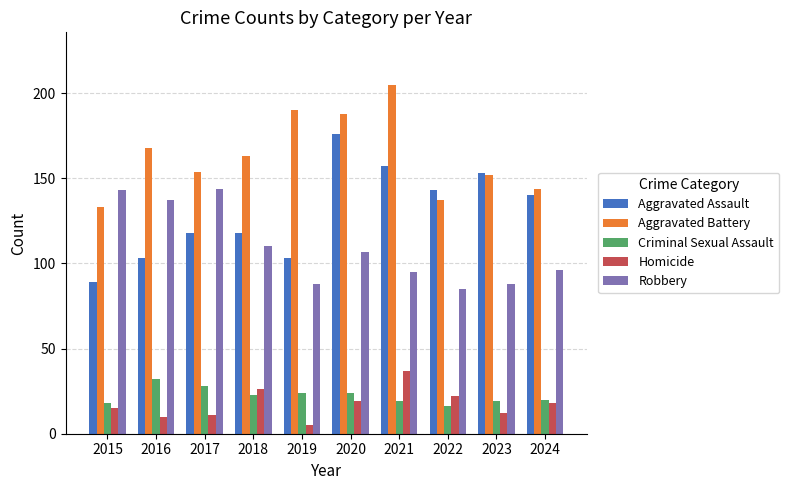

What is the maximum value for Robbery?

144